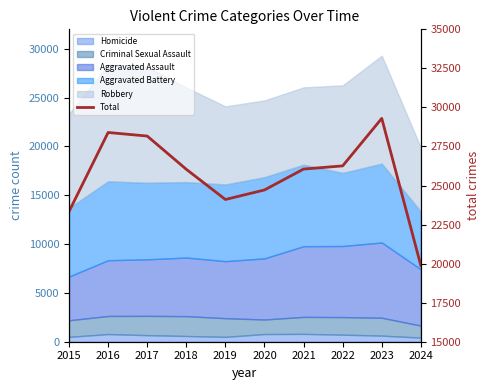

How many points are higher than both their immediate neighbors (excluding endpoints)?

2